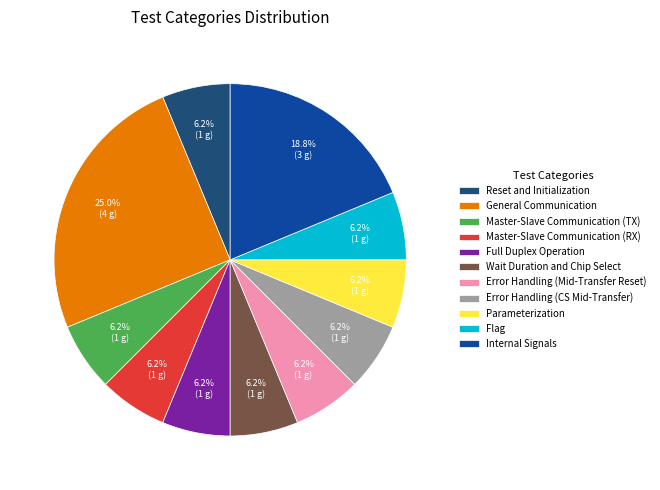

Which slice is the largest?

General Communication